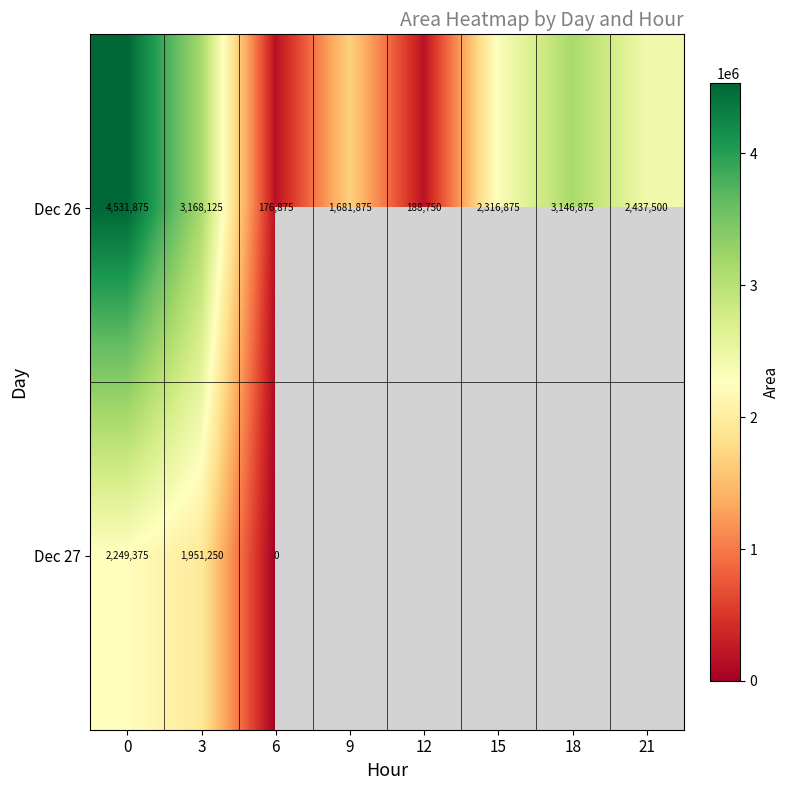

What is the difference between the highest and lowest values at 6?

176875